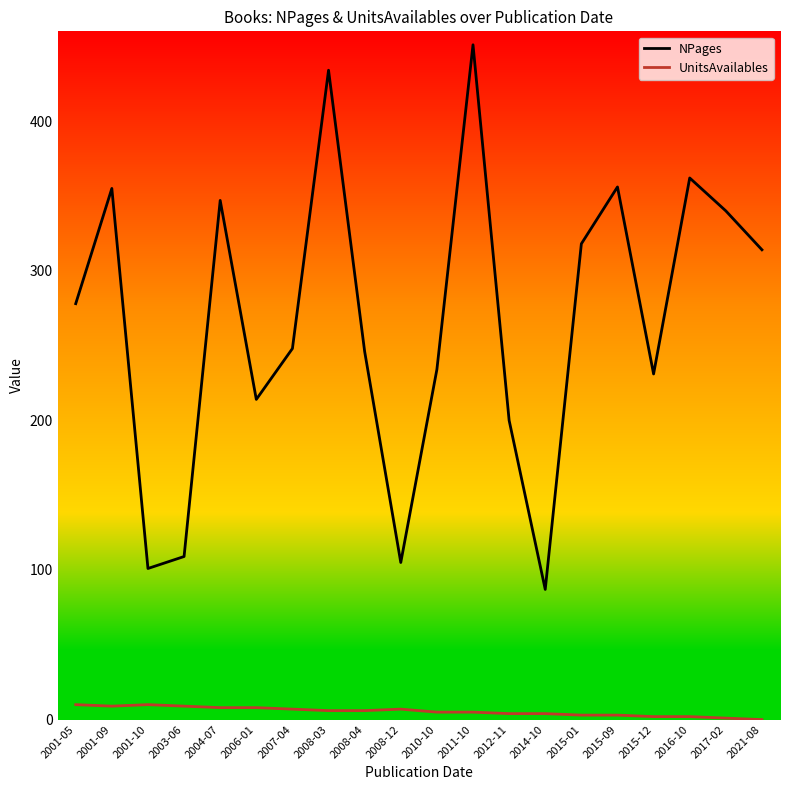

True or false: NPages and UnitsAvailables intersect in this chart.

False